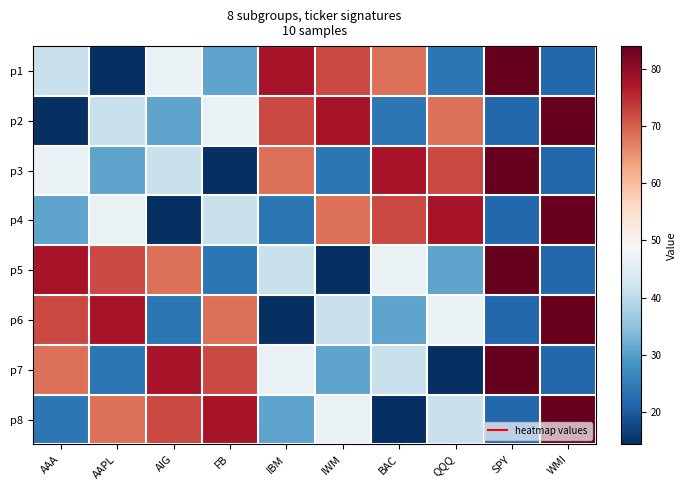

What is the total value across all series at IBM?

375.9